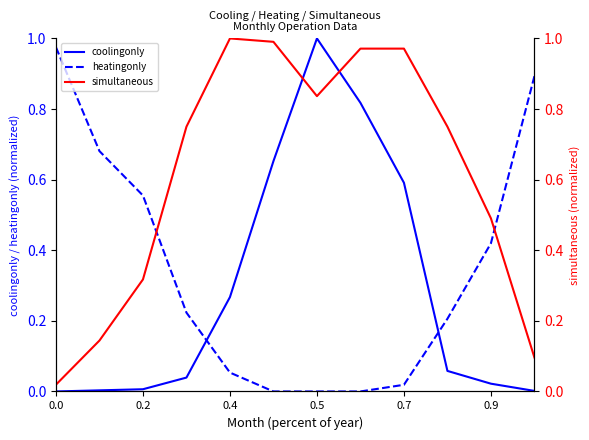

Which series has the widest spread of values?

coolingonly